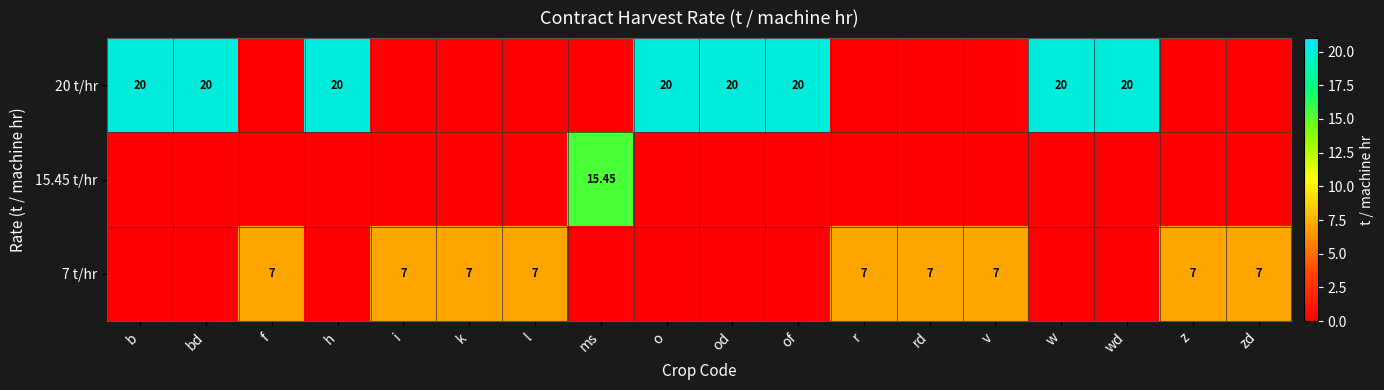

How many 20 t/hr values are between 0 and 20?

18